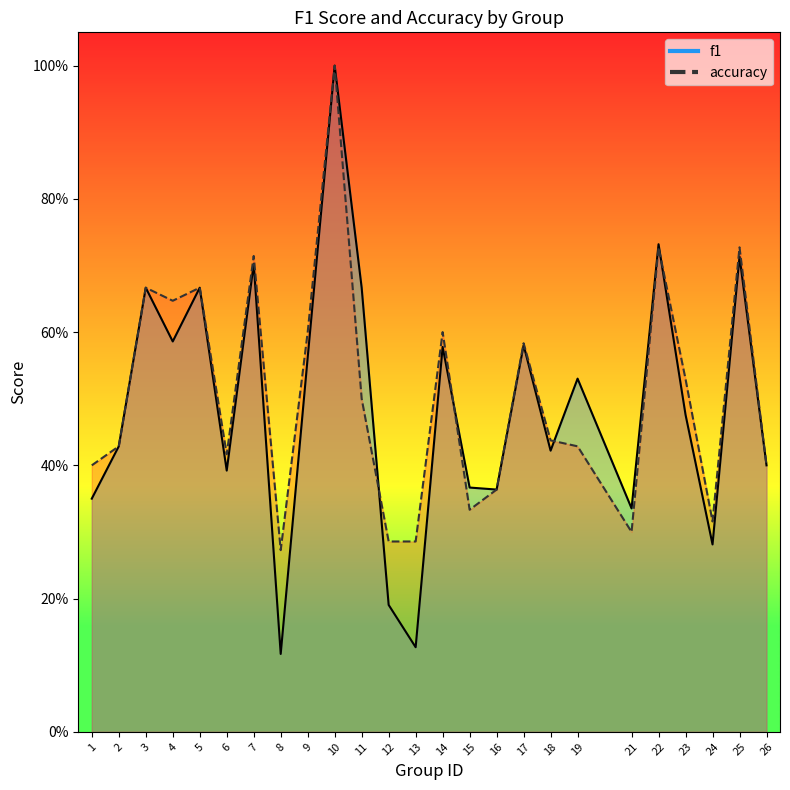

Which series changed the most between 1 and 3?

f1